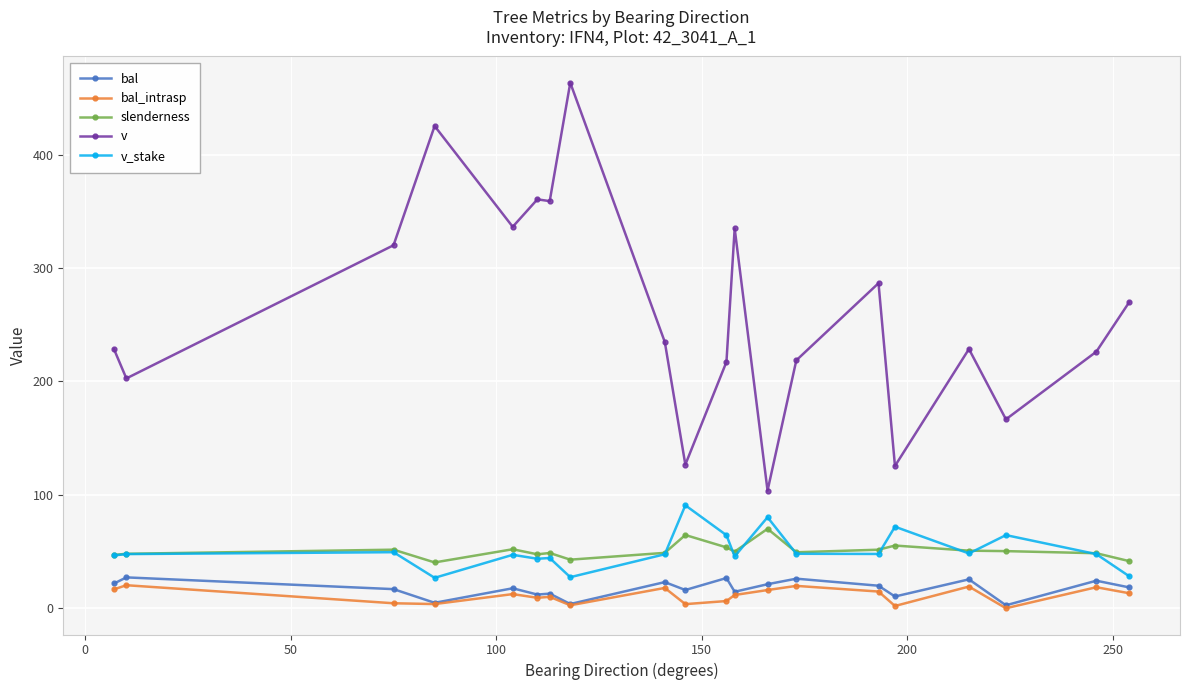

What is the average value of the bal series?

17.3